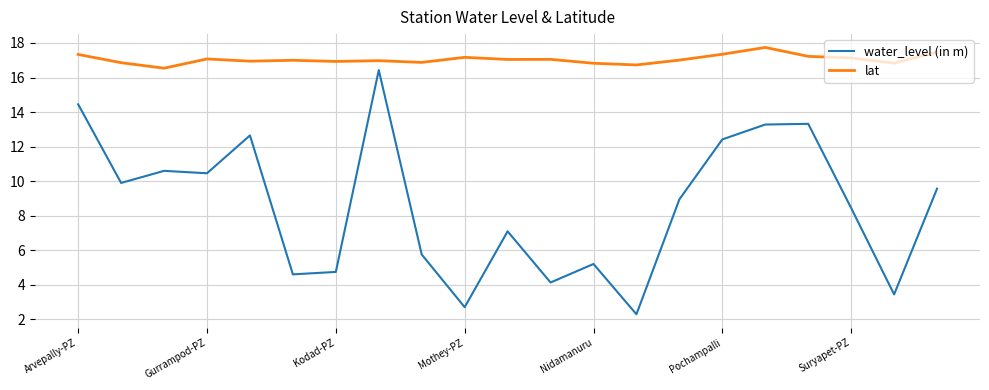

List the series in order of their overall mean, lowest first.

water_level (in m), lat